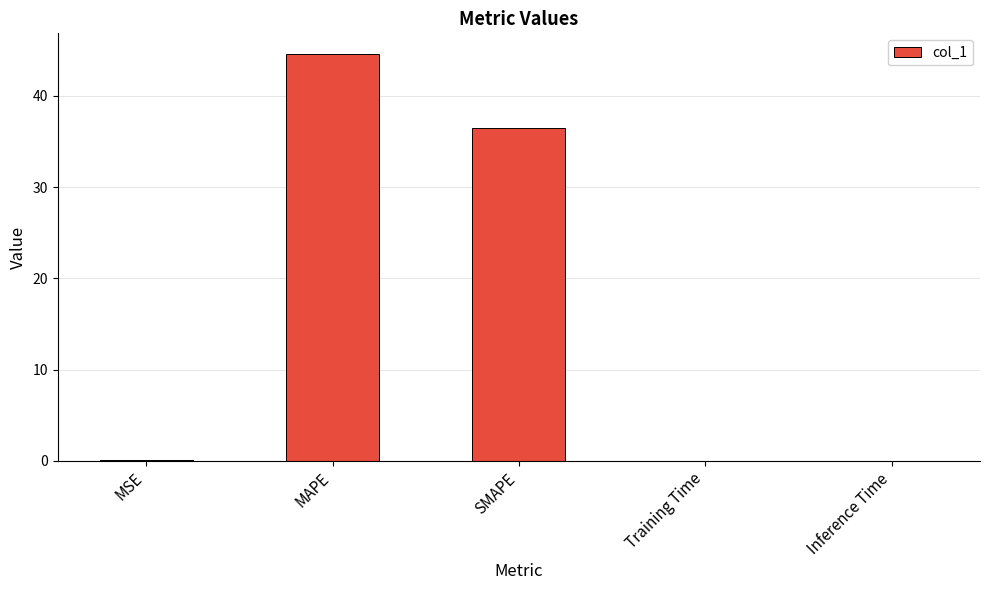

Which has a higher value, MAPE or SMAPE?

MAPE